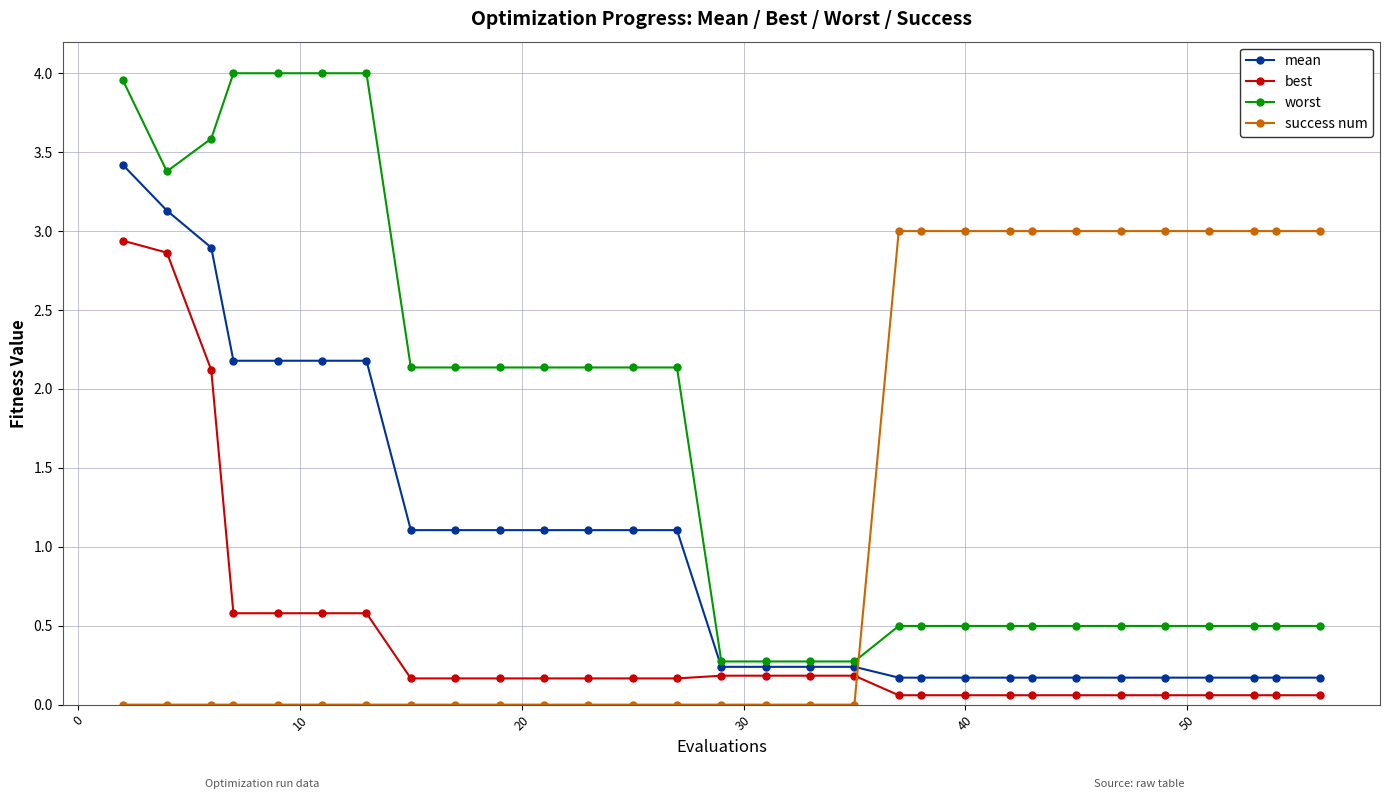

Reading left to right, what are all the values shown in this chart?

mean: 3.4	3.1	2.9	2.2	2.2	2.2	2.2	1.1	1.1	1.1	1.1	1.1	1.1	1.1	0.2	0.2	0.2	0.2	0.2	0.2	0.2	0.2	0.2	0.2	0.2	0.2	0.2	0.2	0.2	0.2
best: 2.9	2.9	2.1	0.6	0.6	0.6	0.6	0.2	0.2	0.2	0.2	0.2	0.2	0.2	0.2	0.2	0.2	0.2	0.1	0.1	0.1	0.1	0.1	0.1	0.1	0.1	0.1	0.1	0.1	0.1
worst: 4.0	3.4	3.6	4.0	4.0	4.0	4.0	2.1	2.1	2.1	2.1	2.1	2.1	2.1	0.3	0.3	0.3	0.3	0.5	0.5	0.5	0.5	0.5	0.5	0.5	0.5	0.5	0.5	0.5	0.5
success num: 0.0	0.0	0.0	0.0	0.0	0.0	0.0	0.0	0.0	0.0	0.0	0.0	0.0	0.0	0.0	0.0	0.0	0.0	3.0	3.0	3.0	3.0	3.0	3.0	3.0	3.0	3.0	3.0	3.0	3.0